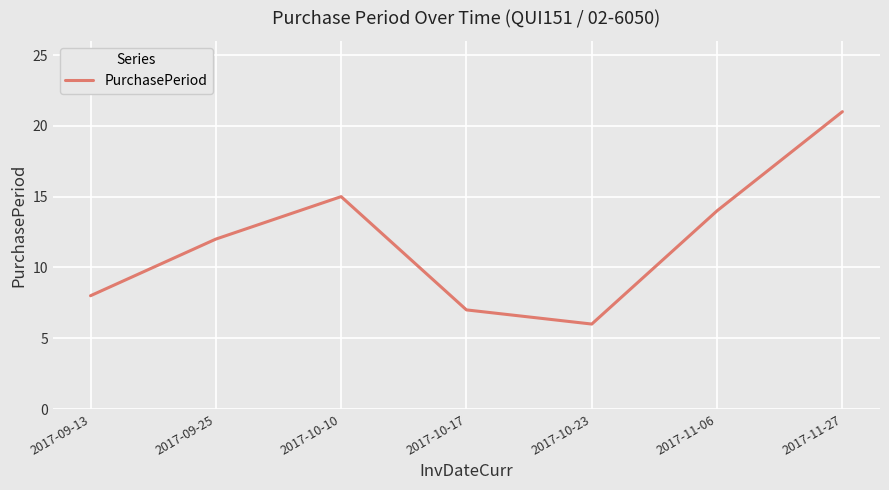

What position from the left is 2017-11-27?

7